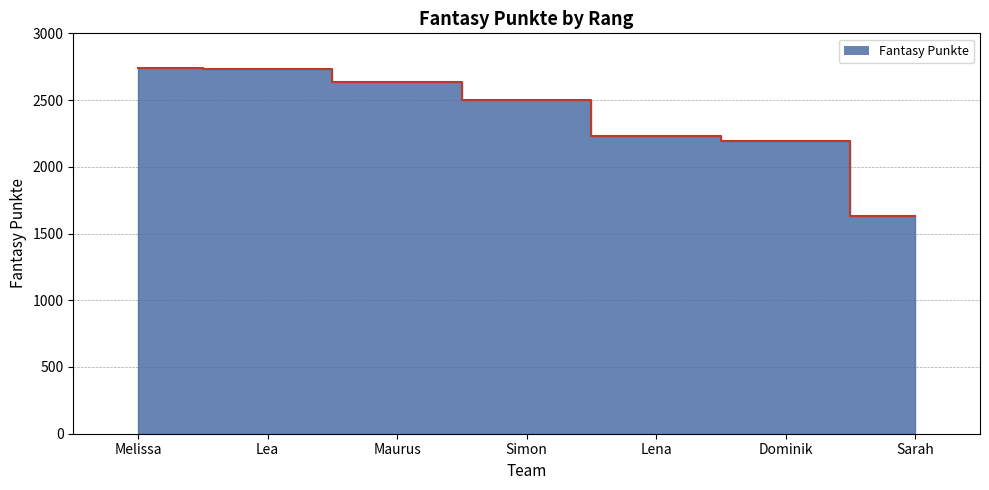

True or false: the data shows 3906 at Dominik.

False